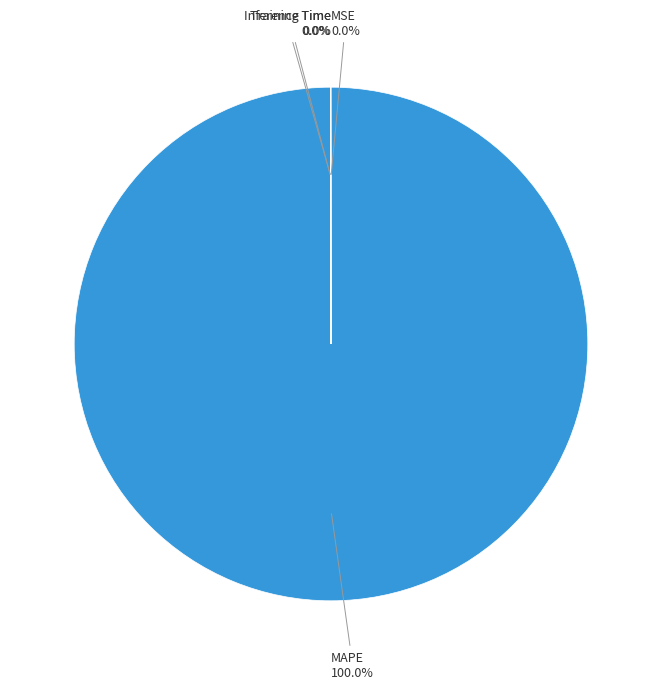

The MAPE slice represents 100% of the pie. True or false?

True